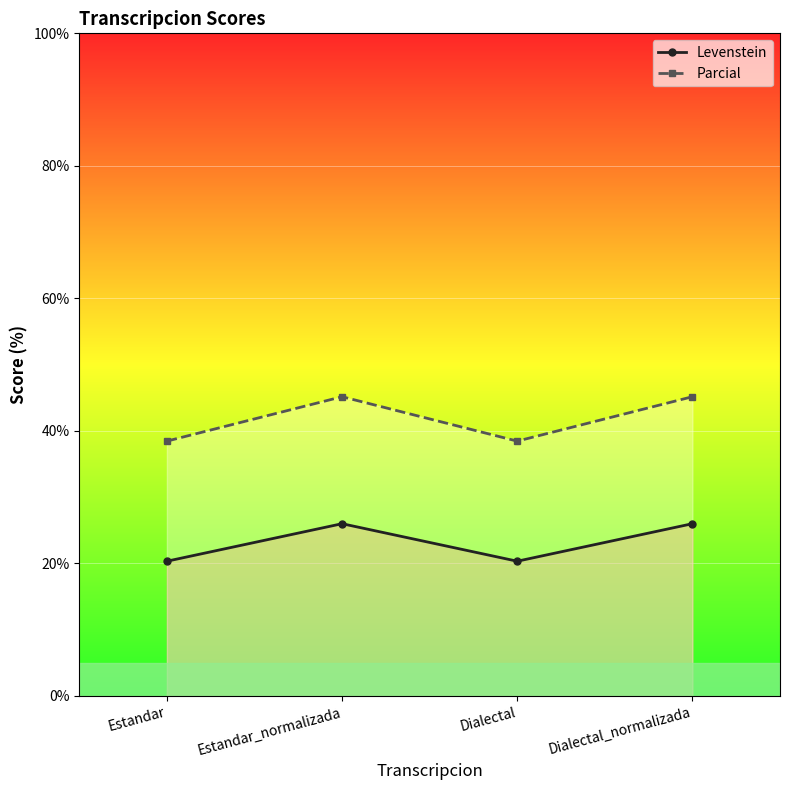

In Parcial, how many points are lower than both neighbors (excluding endpoints)?

1